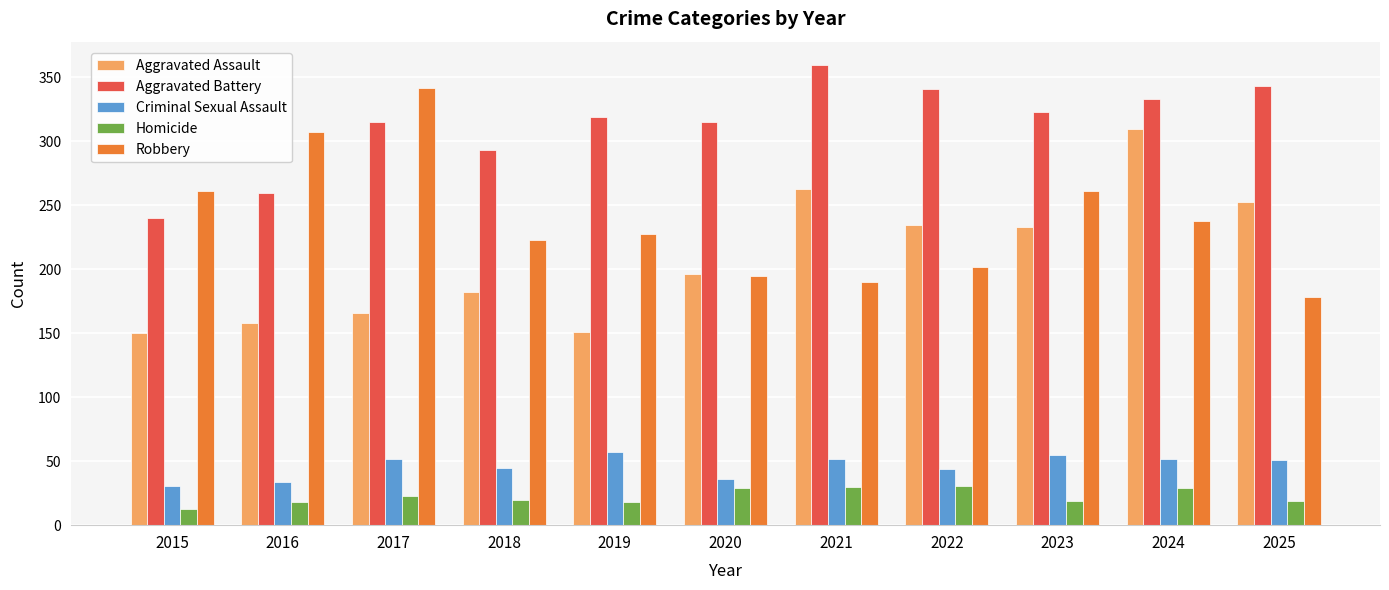

What is the difference between the maximum and minimum values in the Aggravated Assault series?

160